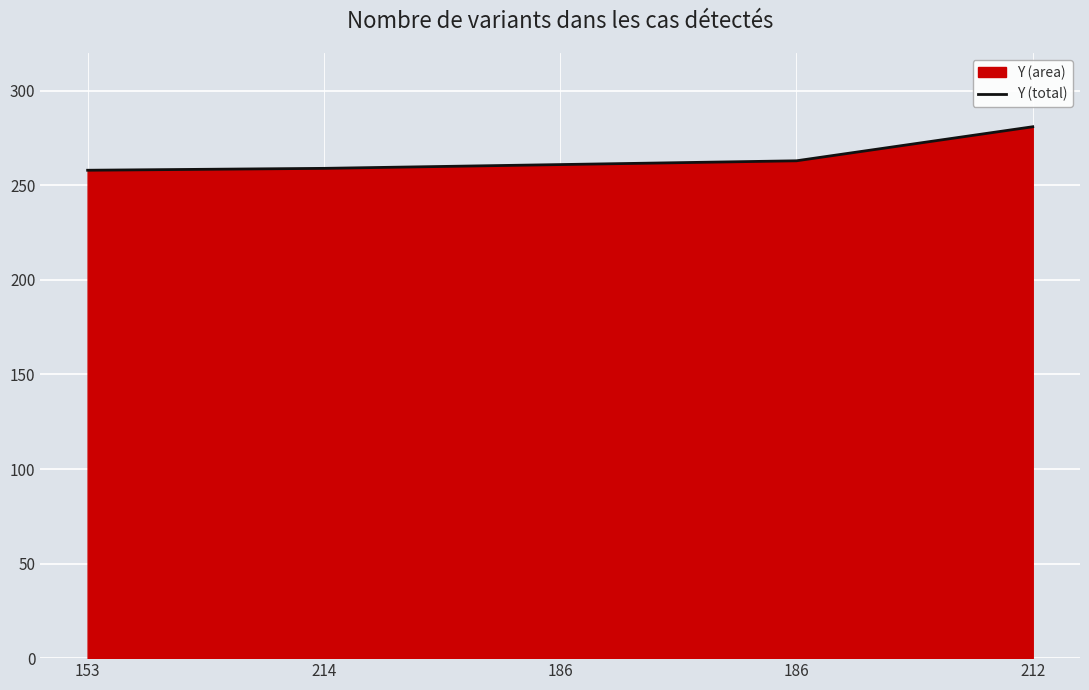

What value does the data have at 186?

263